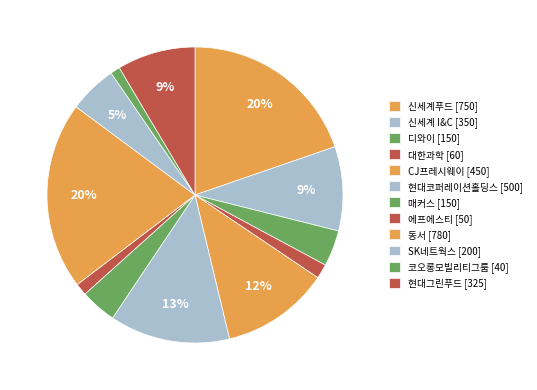

Count the number of slices in the pie.

12